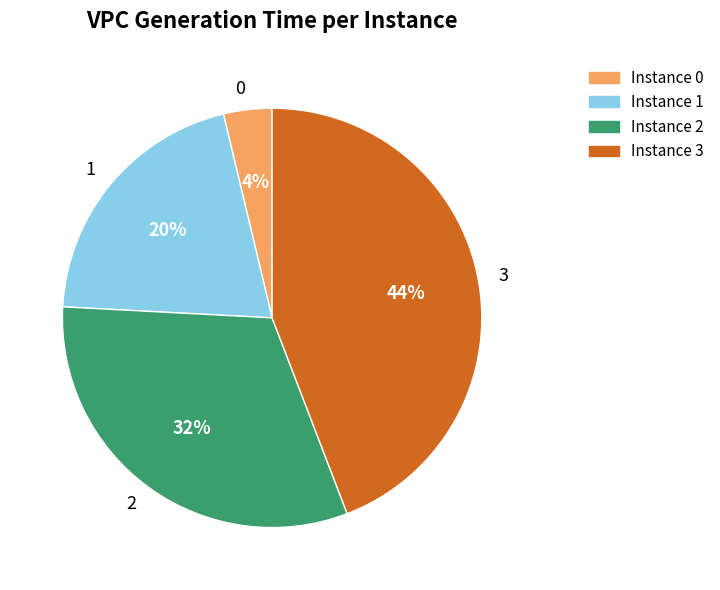

Count the number of slices in the pie.

4